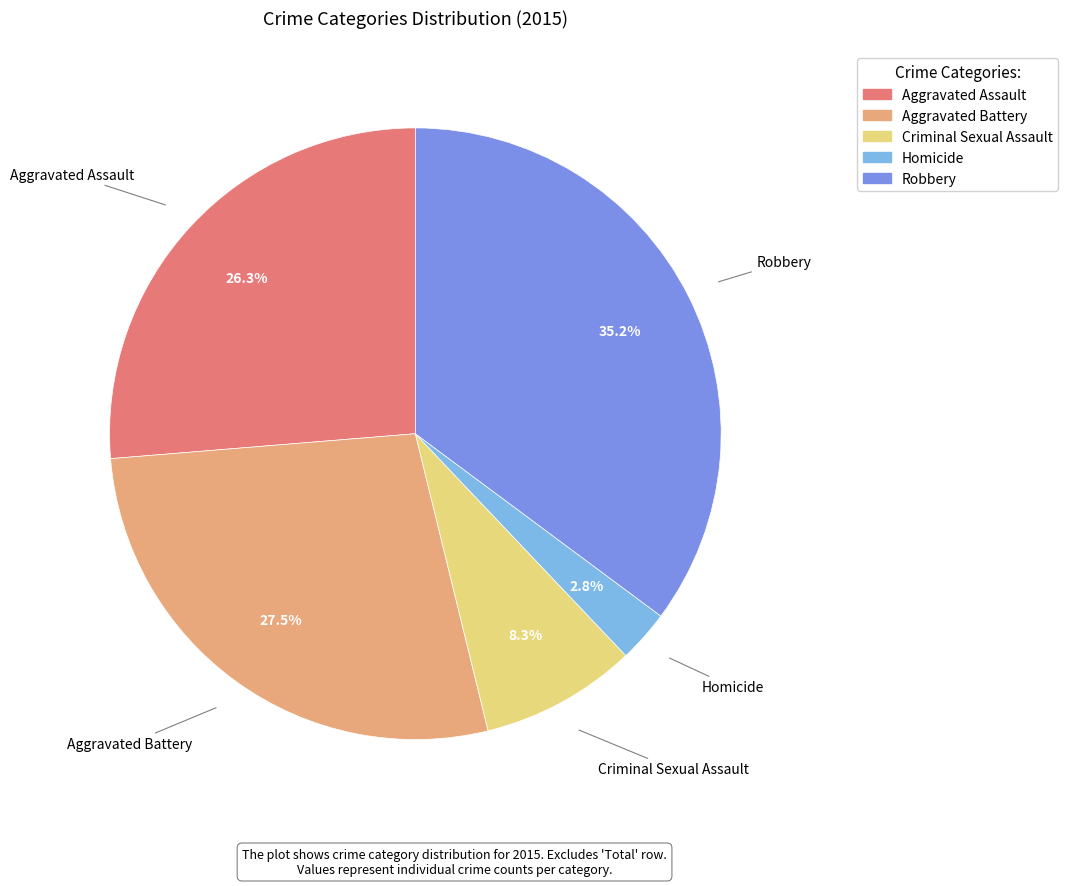

Does Aggravated Assault represent more than half of the total?

No